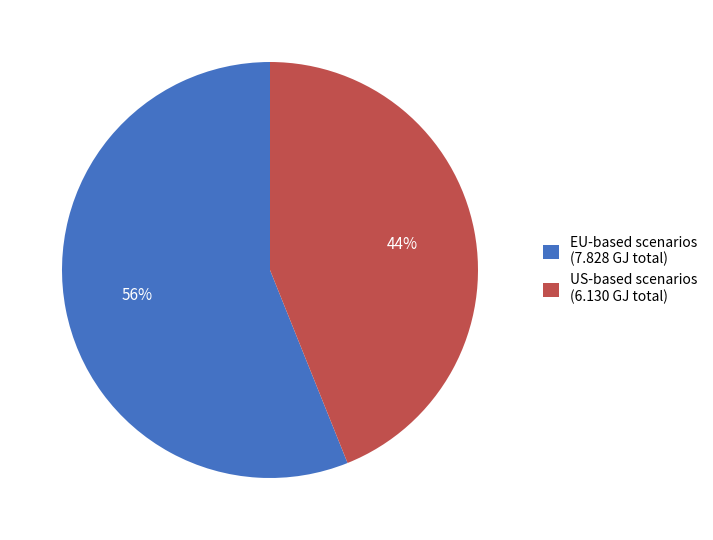

To the nearest percent, what is the average slice percentage?

50%